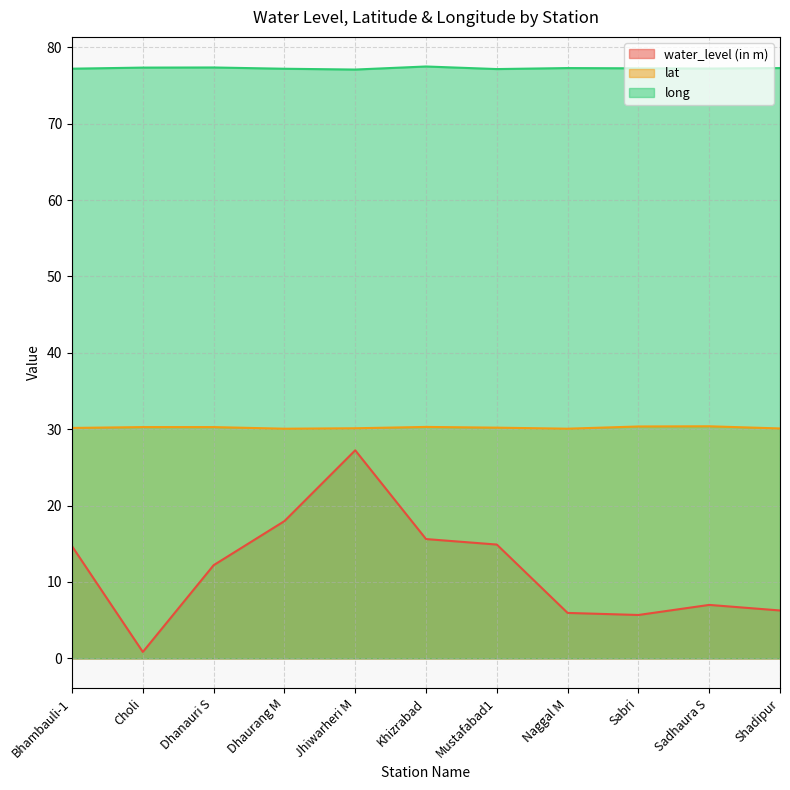

Does the chart have visible grid lines?

Yes